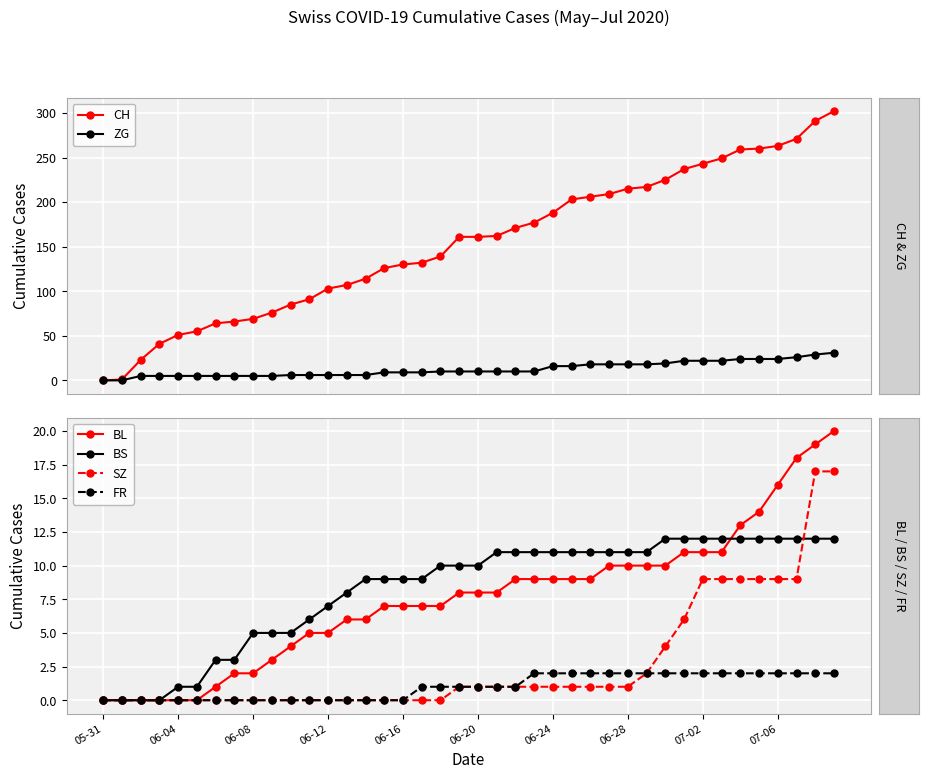

At 26, list the series in order from largest to smallest.

CH, ZG, BS, BL, FR, SZ